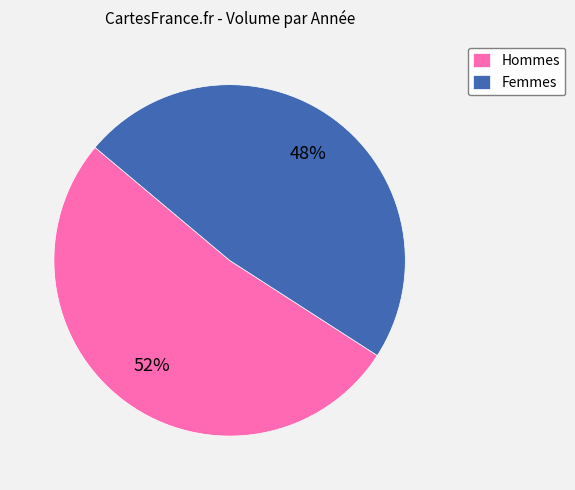

To the nearest percent, what is the average slice percentage?

50%